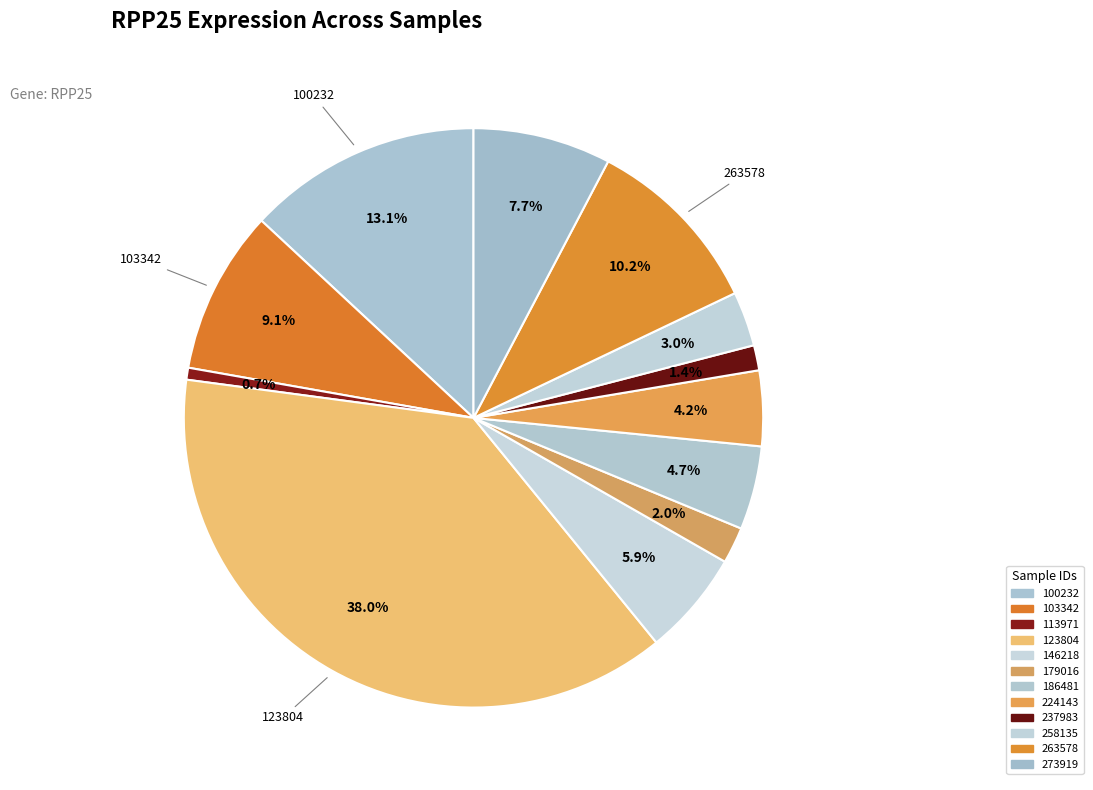

Count the number of slices in the pie.

12